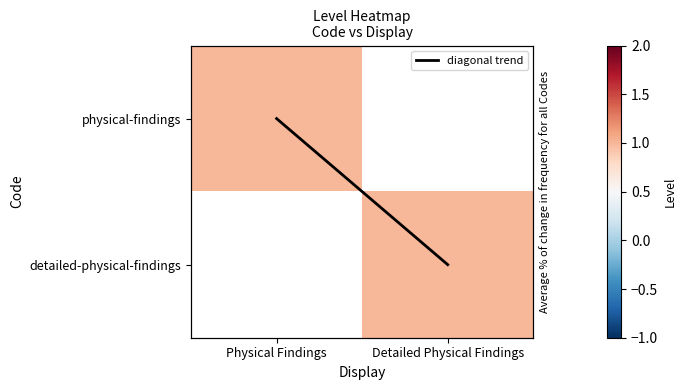

Between Detailed Physical Findings and Physical Findings, which is larger?

Detailed Physical Findings